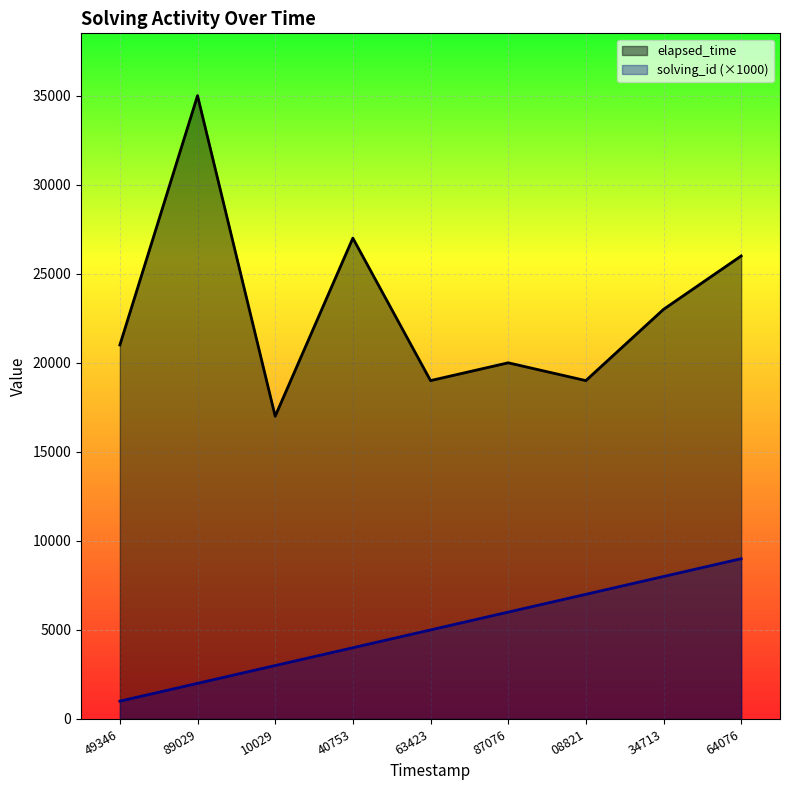

The solving_id (×1000) series shows 4447 at 08821. True or false?

False